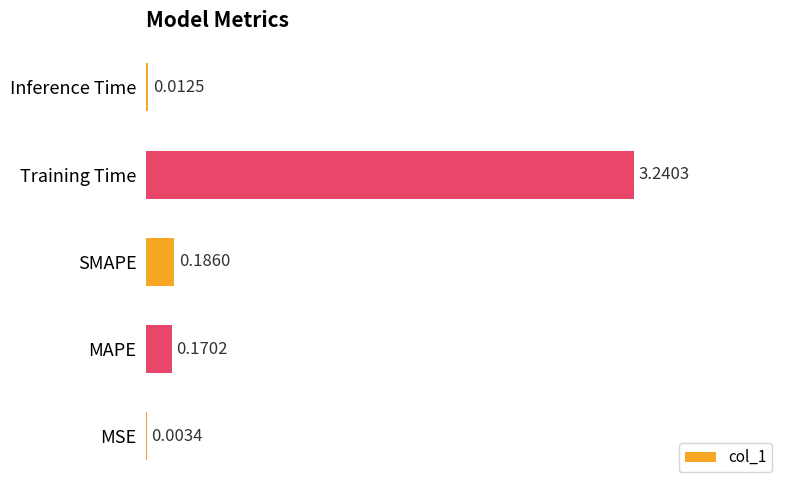

Are the bars grouped side by side (vs. stacked)?

No